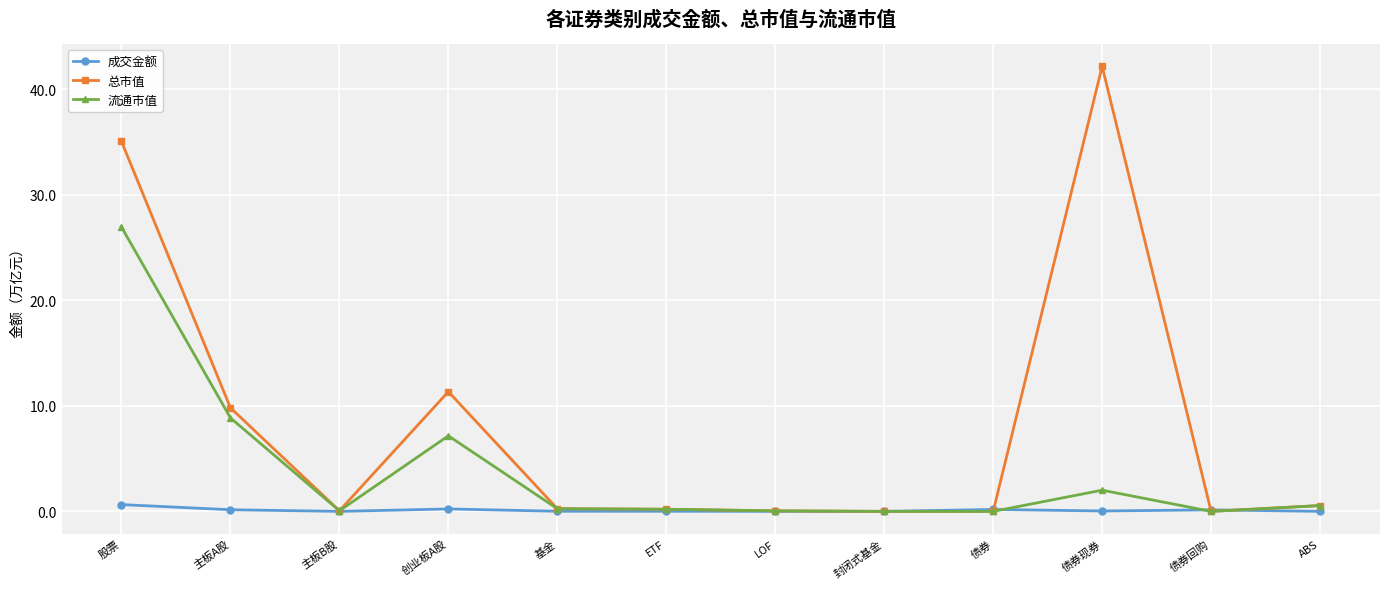

What are all the series names shown in the legend?

成交金额, 总市值, 流通市值